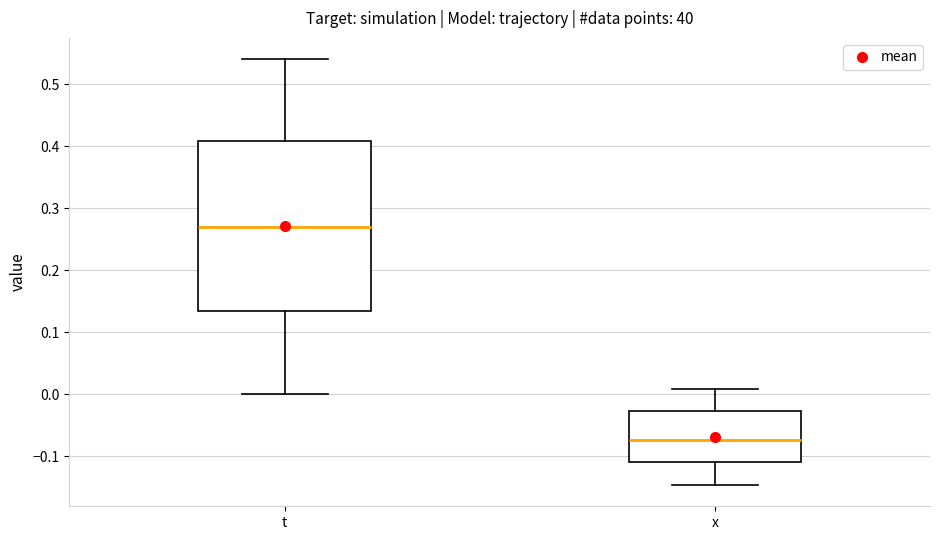

Which box has the lowest median line?

x